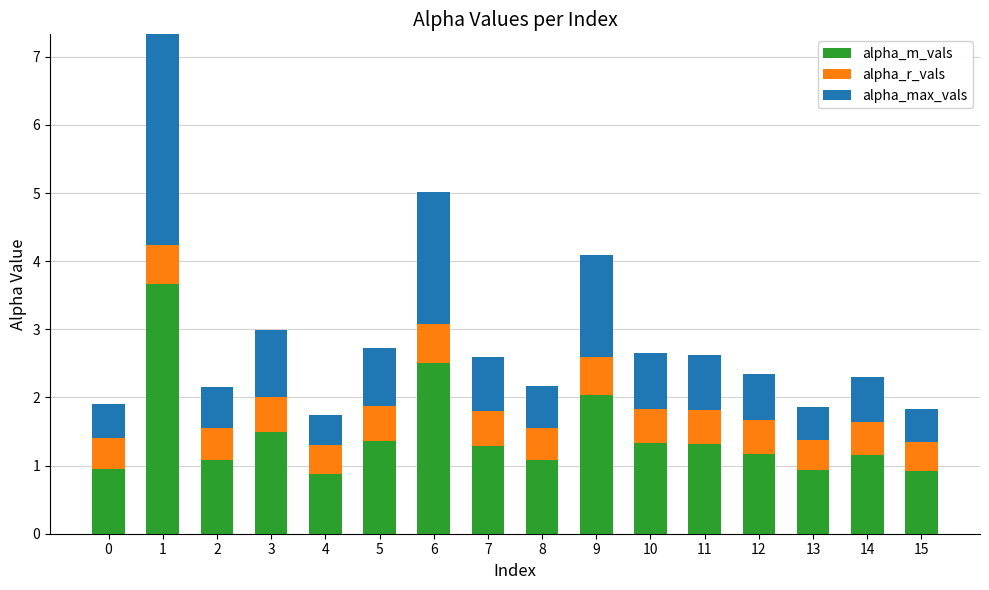

Which category has the lowest value in the alpha_m_vals series?

4